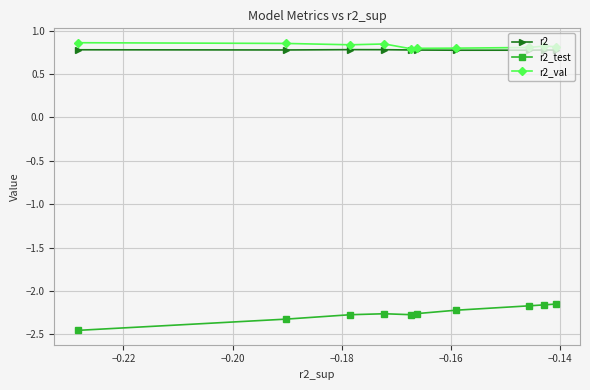

How many categories are shown in the chart?

10